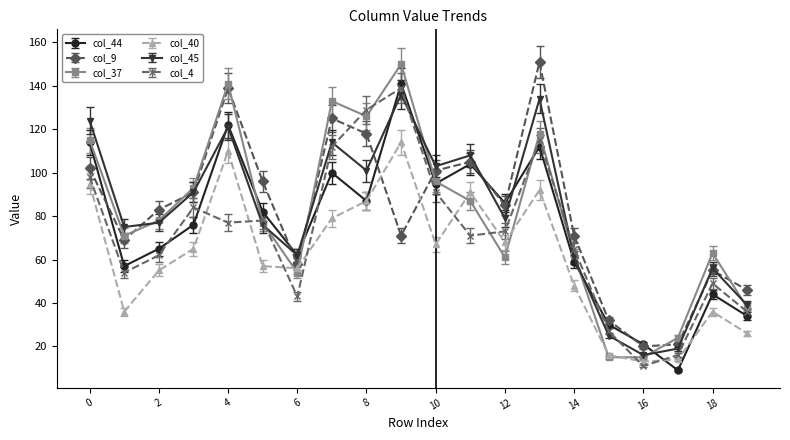

True or false: col_44 has more than 1 interior local peaks.

True